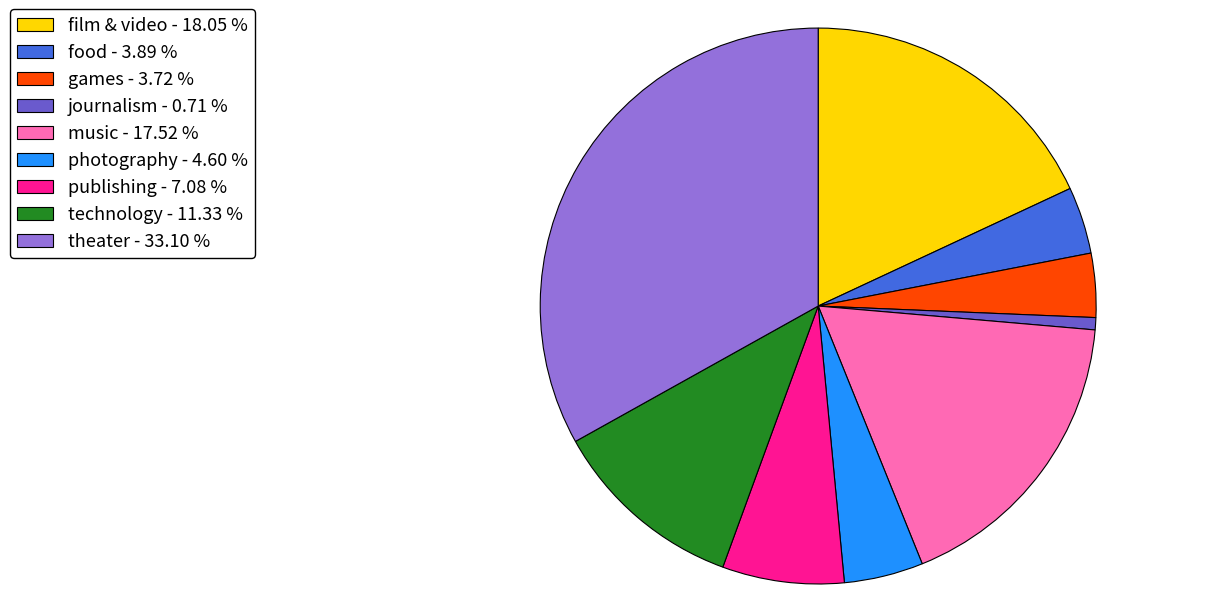

Is there a majority slice in this chart?

No